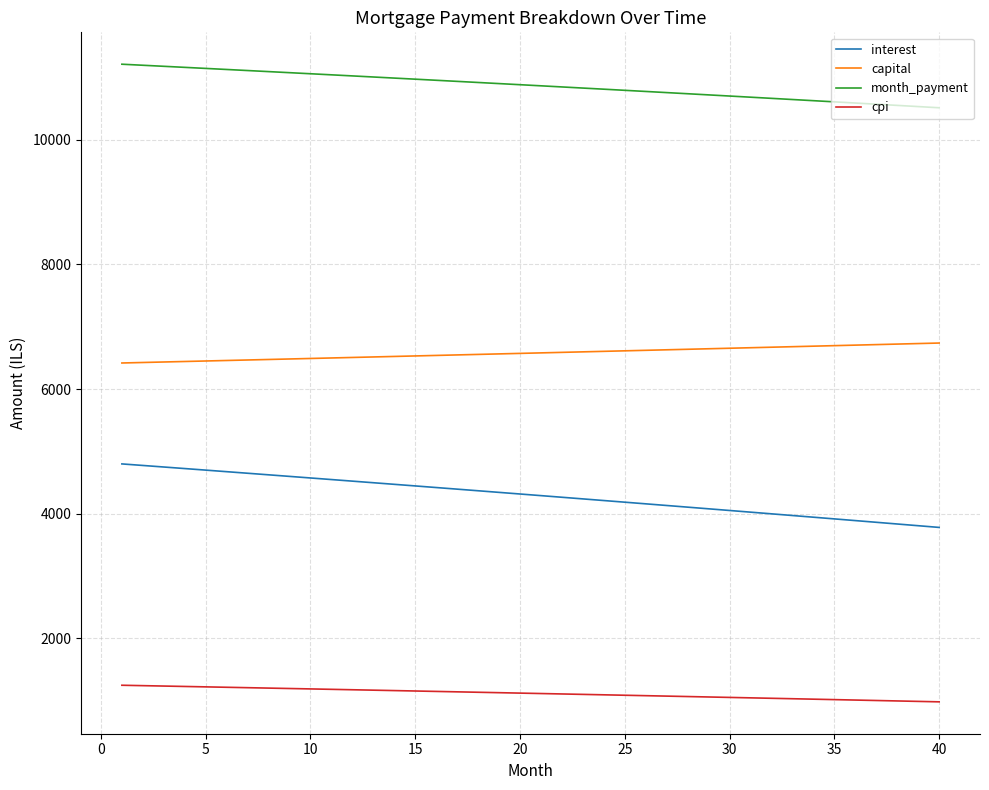

At how many categories does at least one series exceed 8169?

40